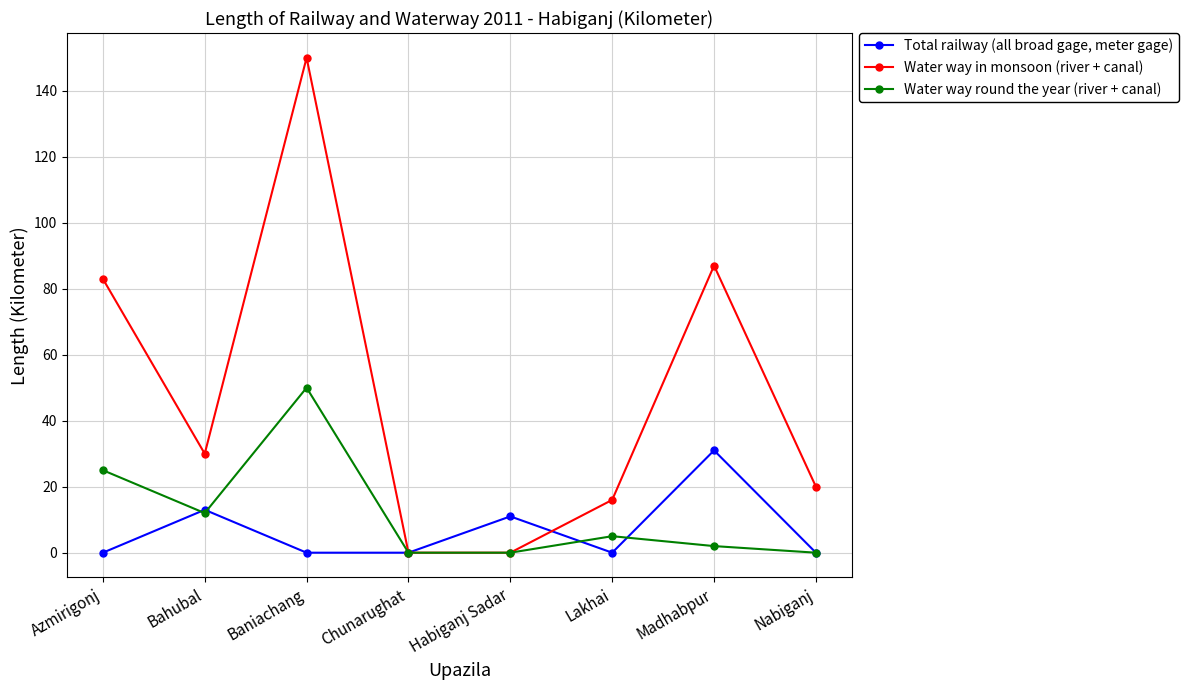

Is this an area chart (filled region under the line)?

No